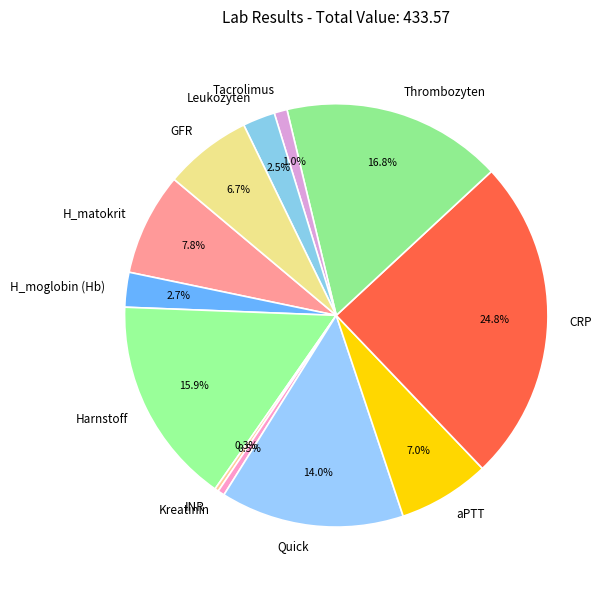

To the nearest percent, what is the average slice percentage?

8%